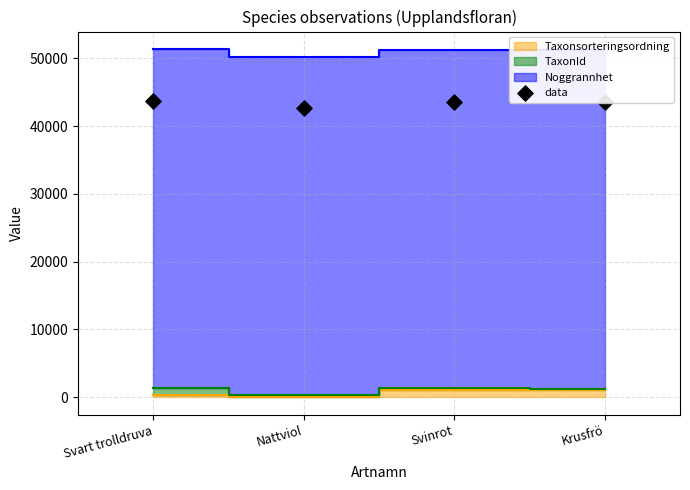

What is the change in value from Svart trolldruva to Nattviol?

-954.3